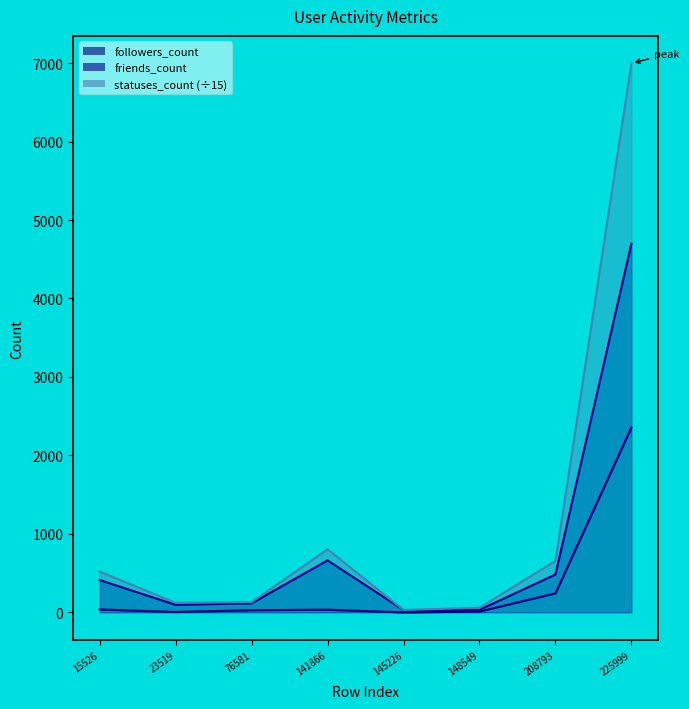

What is the maximum value for followers_count?

2357.0